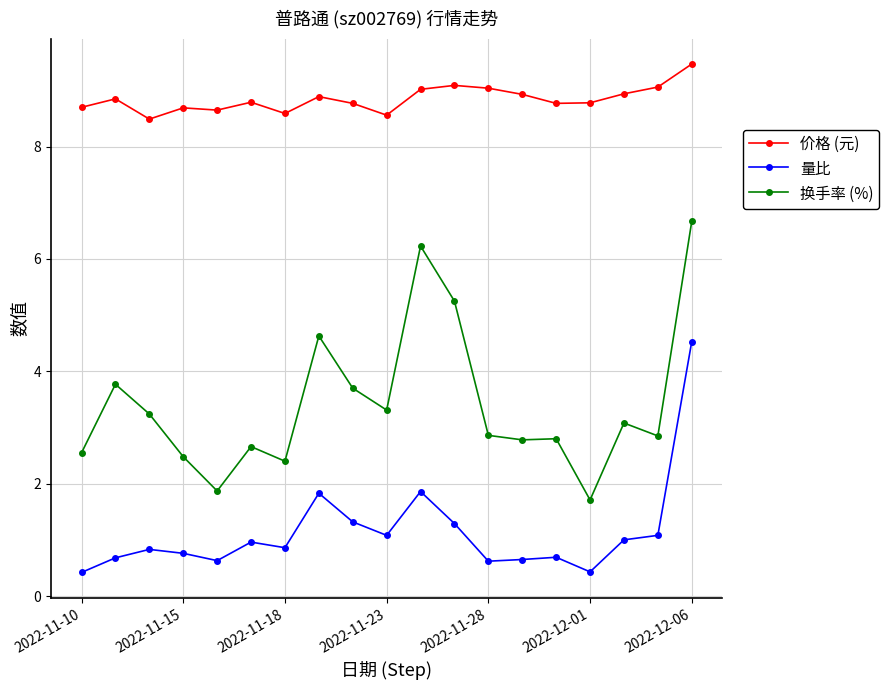

At how many categories does at least one series exceed 2?

19